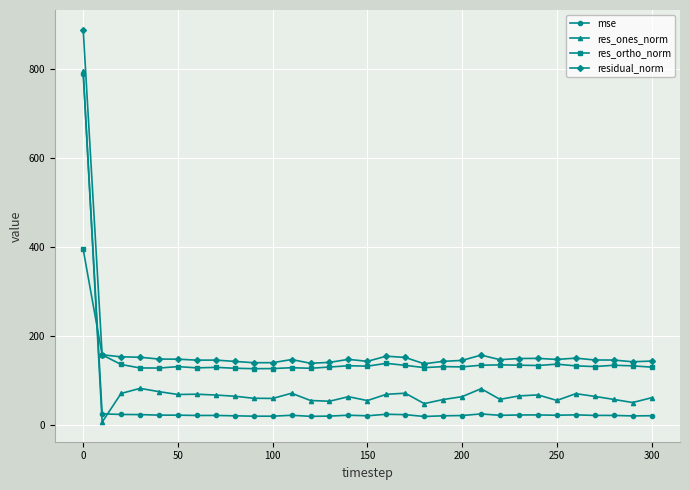

Rank the series by their average value, from highest to lowest.

residual_norm, res_ortho_norm, res_ones_norm, mse